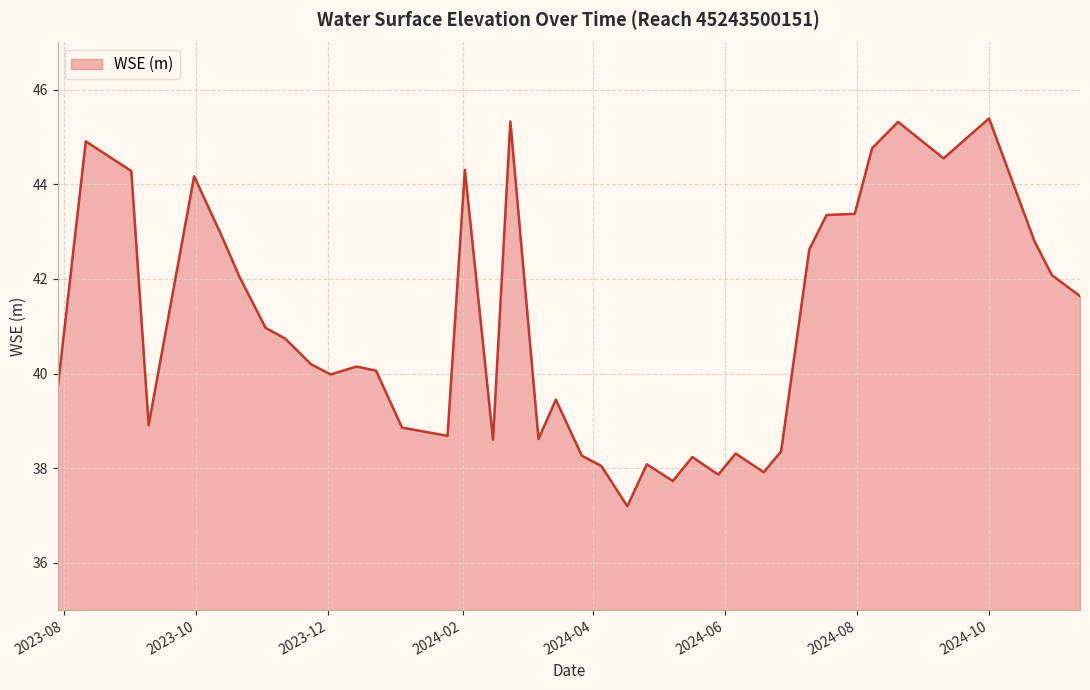

What is the smallest value displayed?

37.2